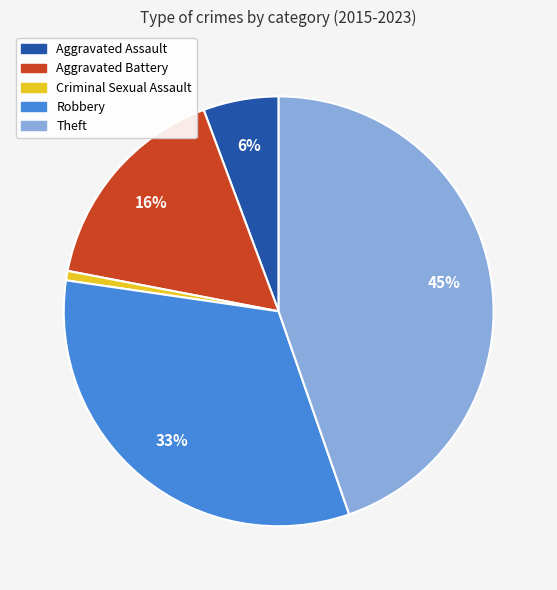

To the nearest percent, what percentage of the pie is Robbery?

33%